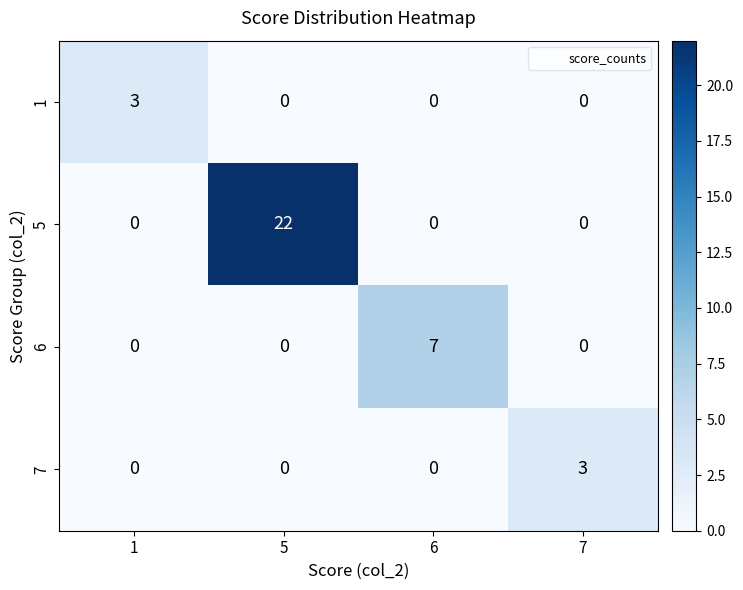

Reading left to right, transcribe all the data shown in this chart.

1: 3	0	0	0
5: 0	22	0	0
6: 0	0	7	0
7: 0	0	0	3